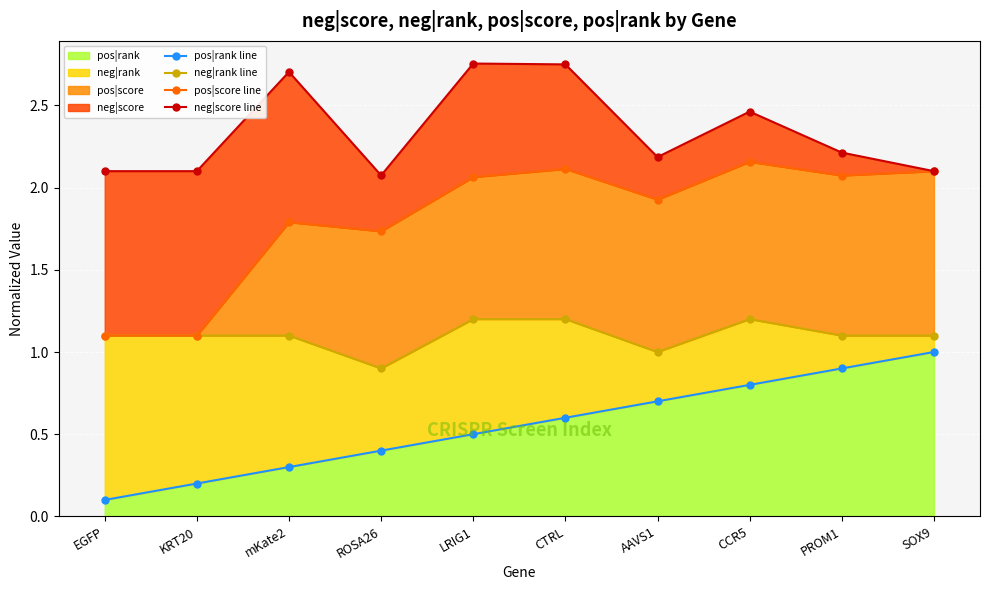

What is the maximum value for neg|rank line?

1.2